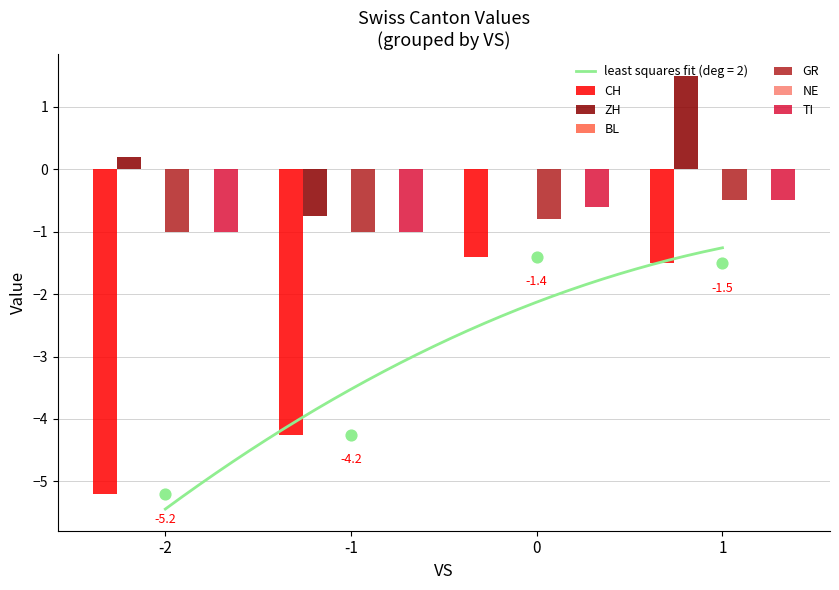

Which series reaches the maximum Y coordinate?

ZH